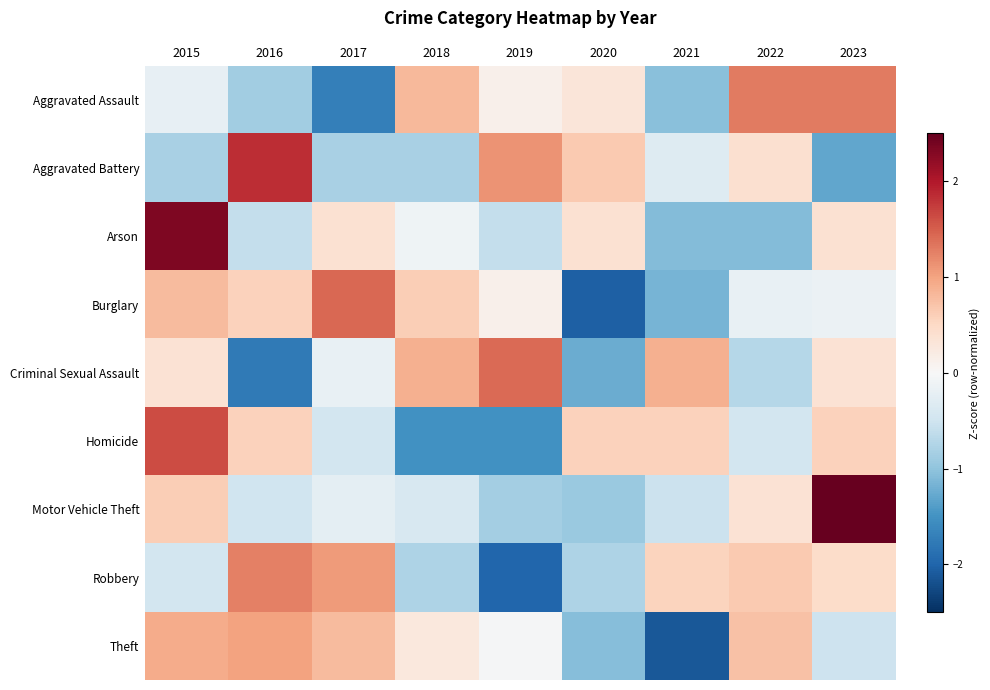

List the series in order of their peak value, highest first.

Motor Vehicle Theft, Arson, Aggravated Battery, Homicide, Burglary, Criminal Sexual Assault, Aggravated Assault, Robbery, Theft